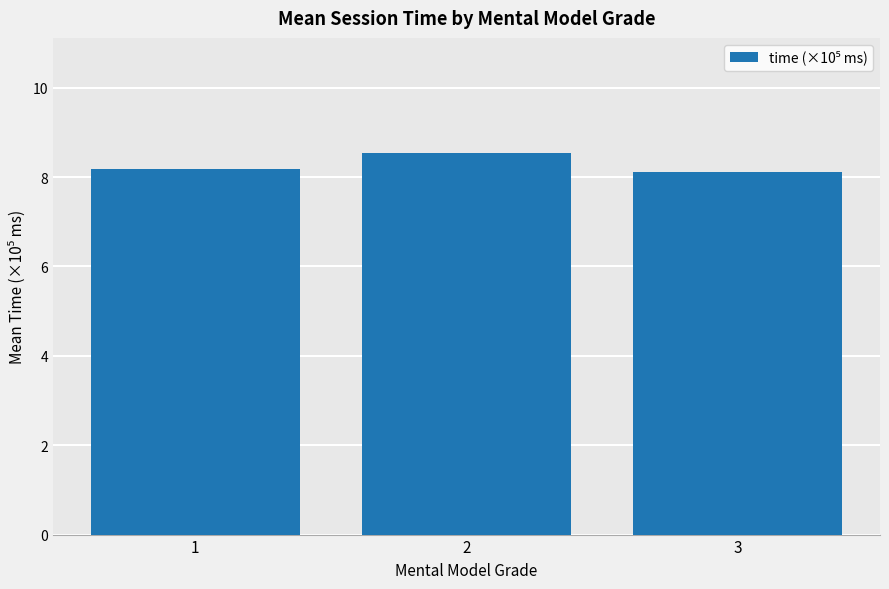

What is the value of the 1st bar from the left?

8.2